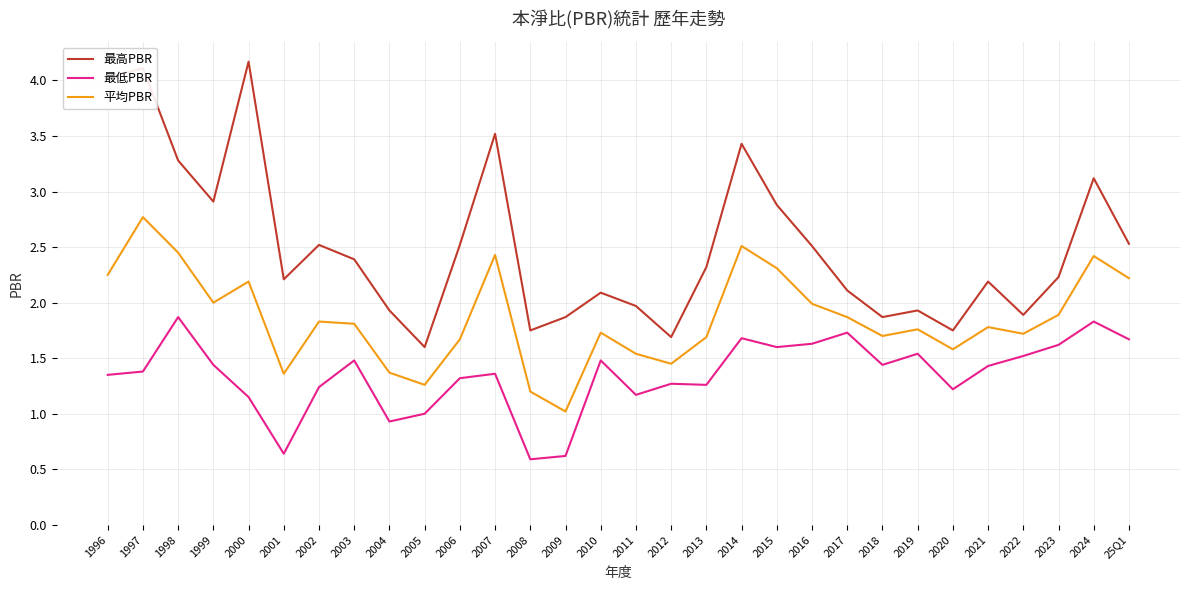

What position from the right is 2010?

16